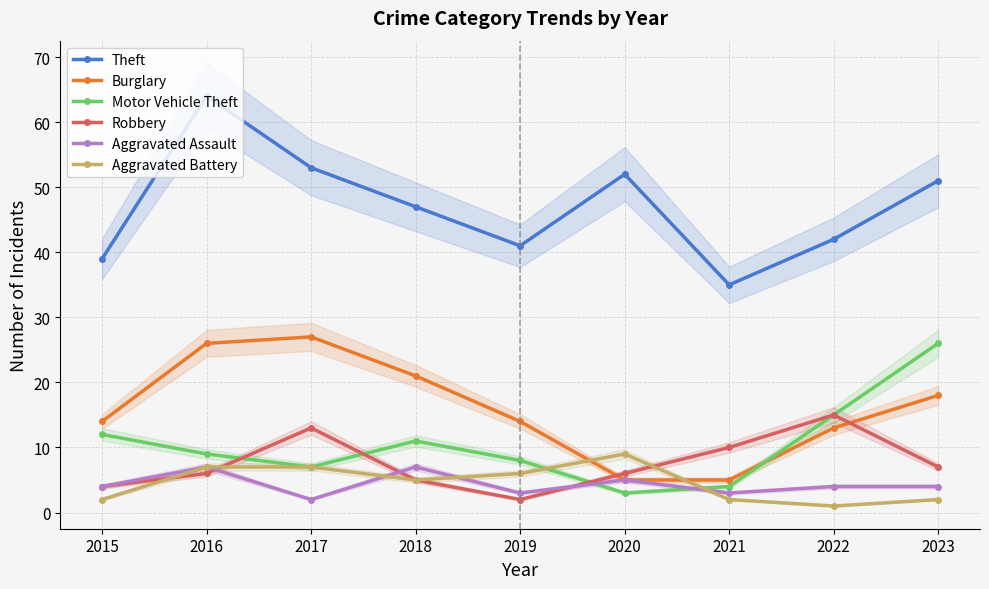

What is the sum of all Burglary values?

143